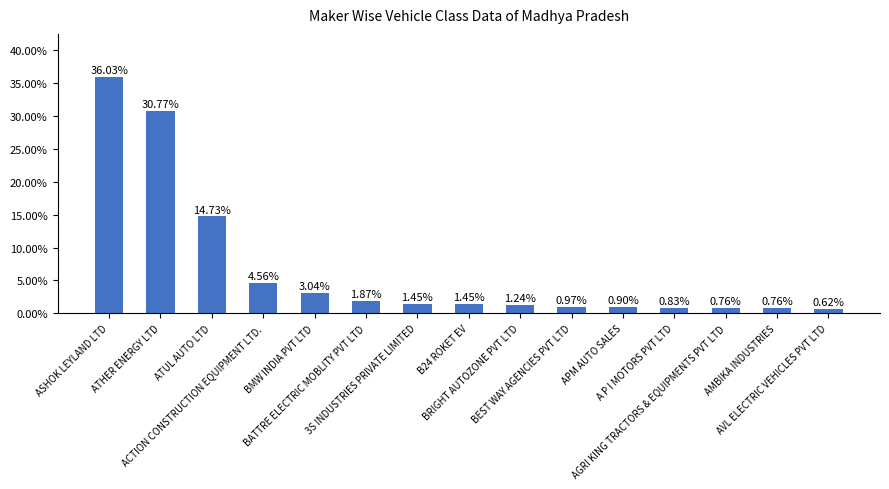

What is the difference between the maximum and minimum values?

35.4